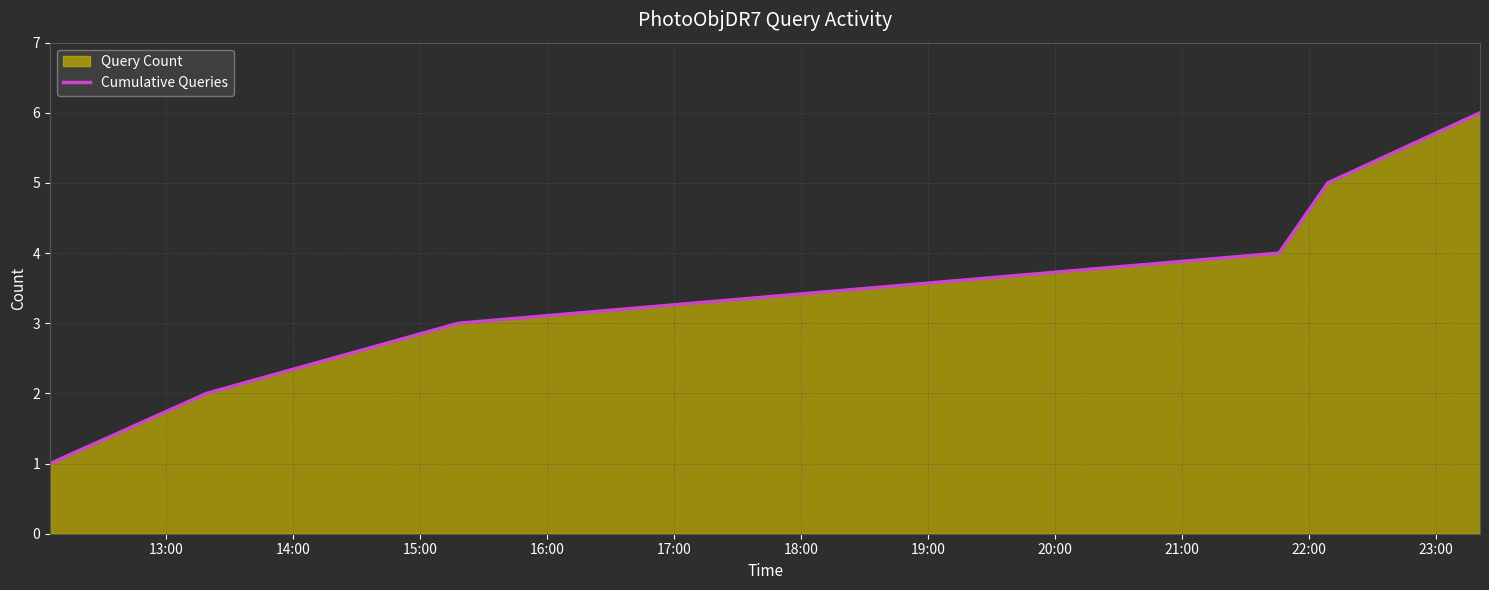

What is the difference between the second highest and minimum values?

4